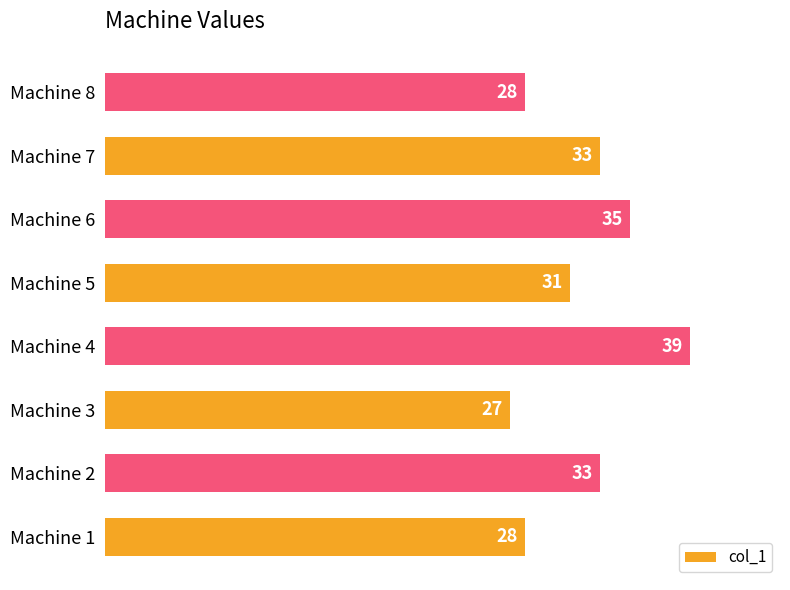

Are the bars grouped side by side (vs. stacked)?

No